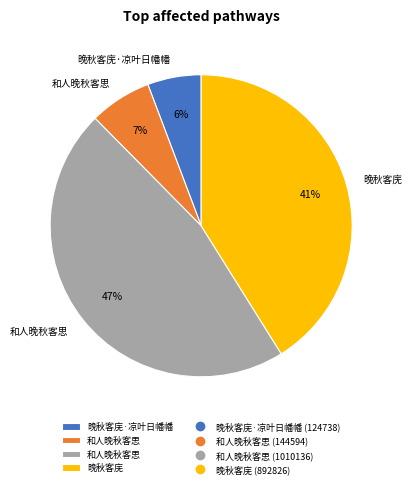

Does any single category account for the majority?

No